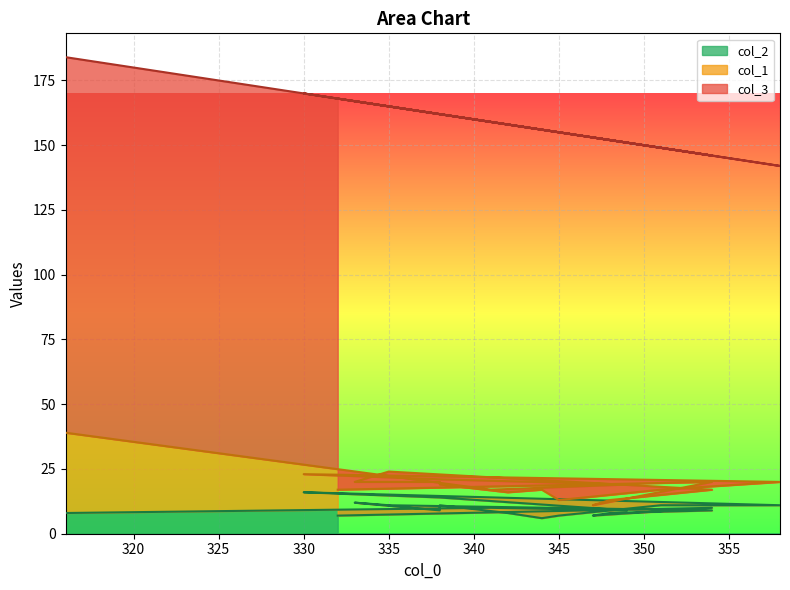

Is it true that col_1 equals 8 at 354?

True